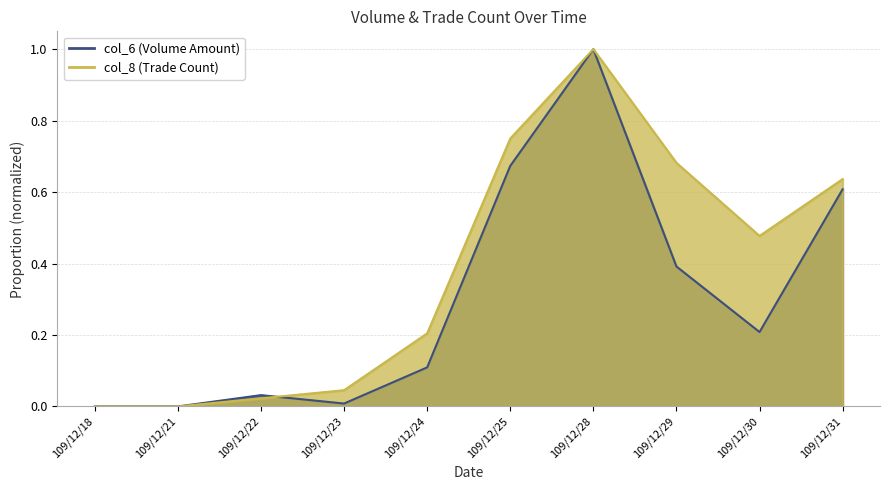

At which label is col_6 closest to 0?

109/12/18